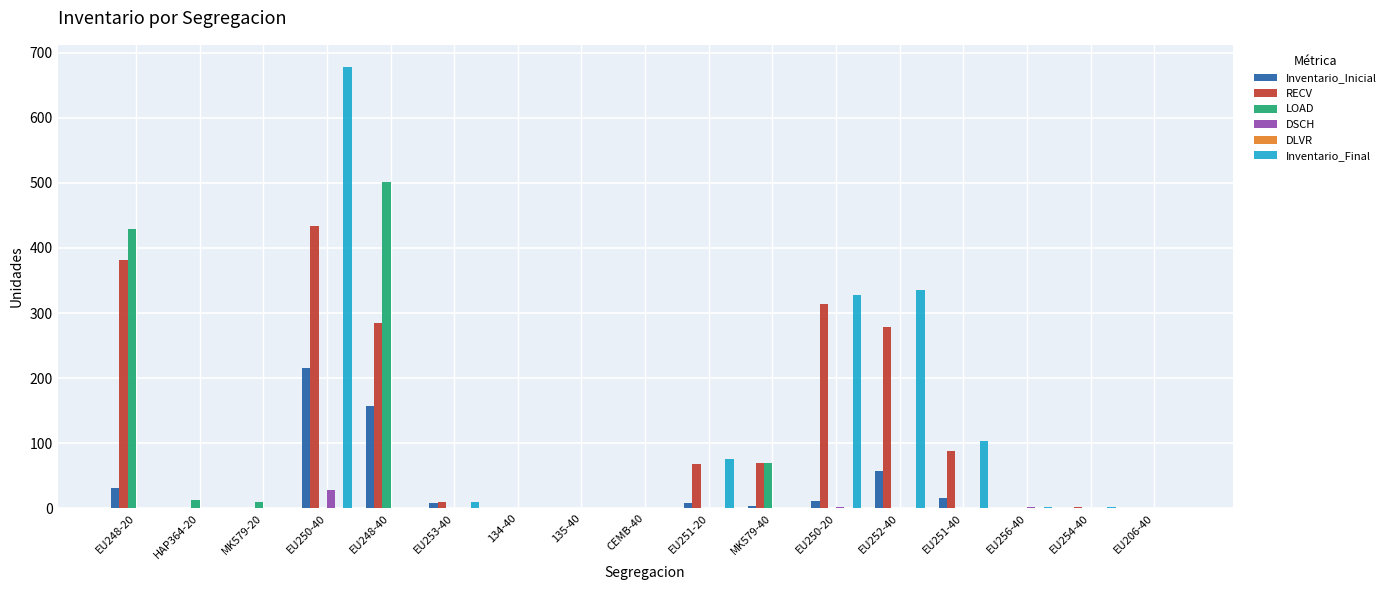

The Inventario_Final series shows 2 at EU256-40. True or false?

True